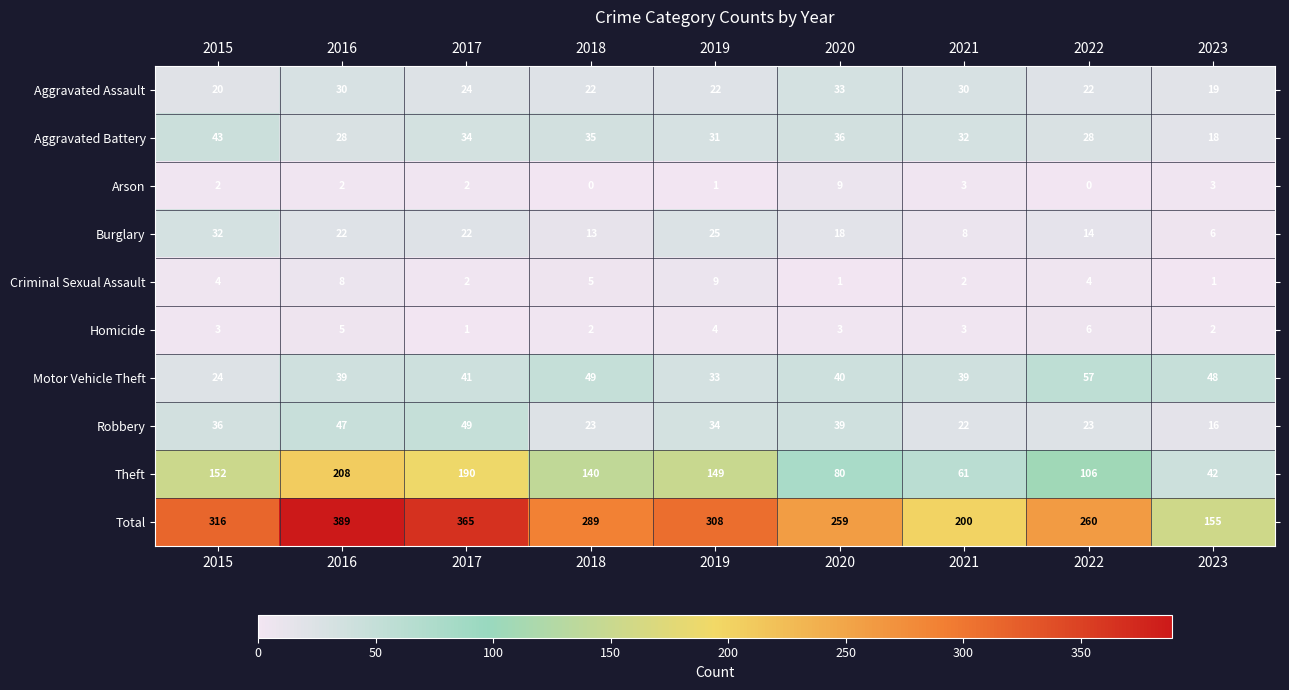

What is the difference between the maximum and minimum values in the Robbery series?

33